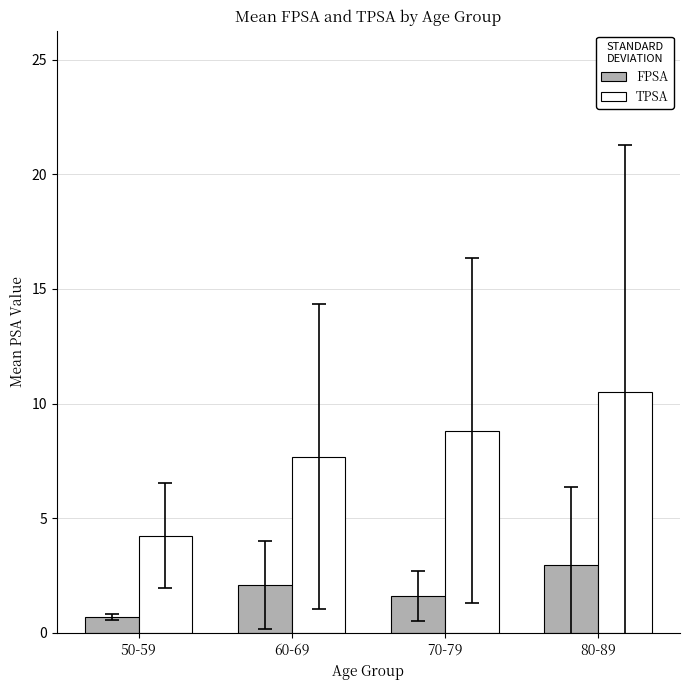

How many categories are shown in the chart?

4